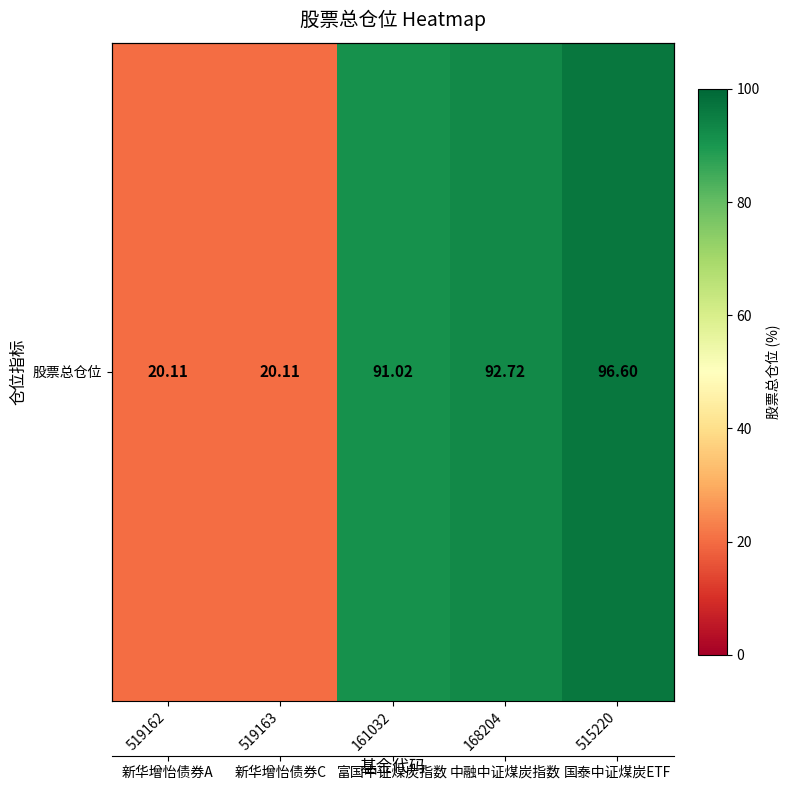

Count the number of categories in the chart.

5